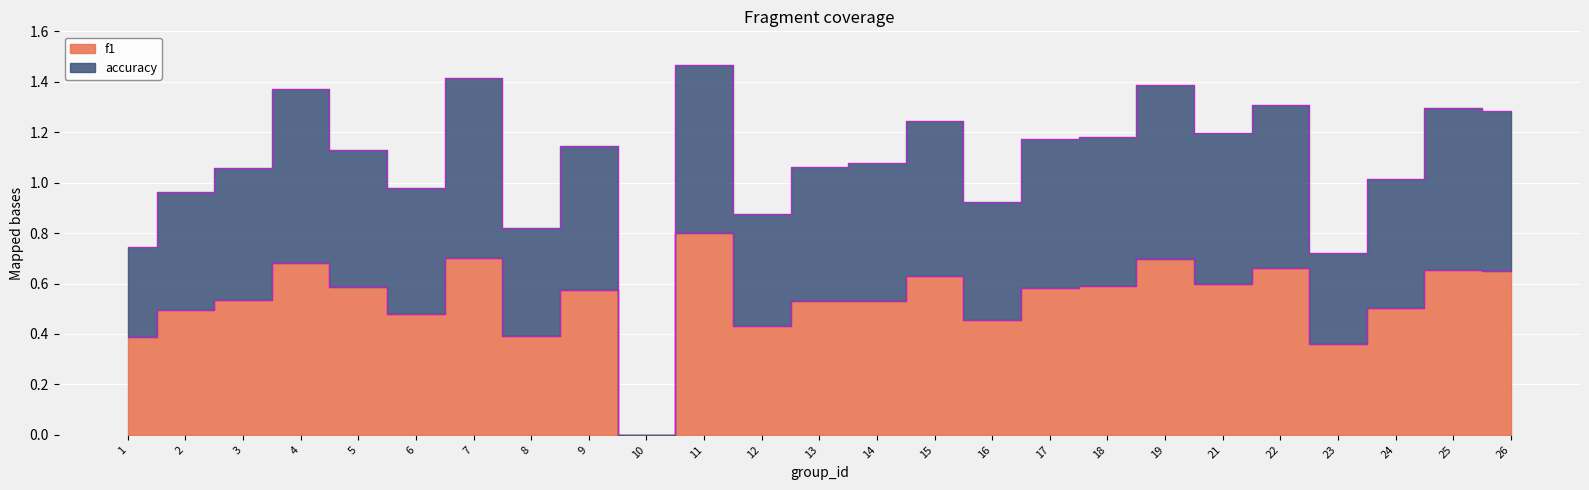

Which category has the highest value across all series?

11